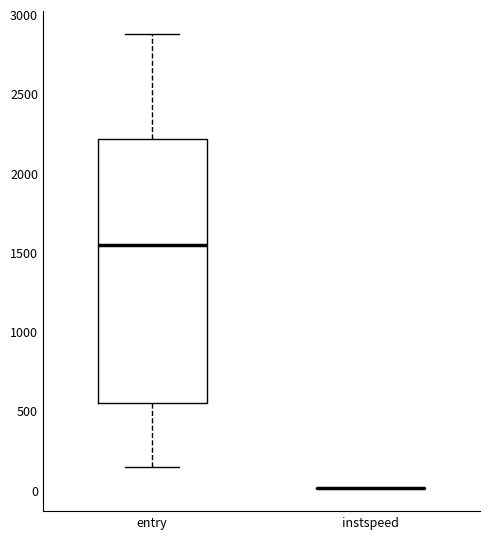

Reading left to right, transcribe this box plot: for each box, give where its median line is, the range the box spans, and where its two whiskers end, as read against the y-axis. The values are not printed on the chart, so give them approximately, as read against the axis.

entry: median 1550, box 550 to 2200, whiskers 150 to 2900
instspeed: box collapsed to a line at 0, whiskers 0 to 0